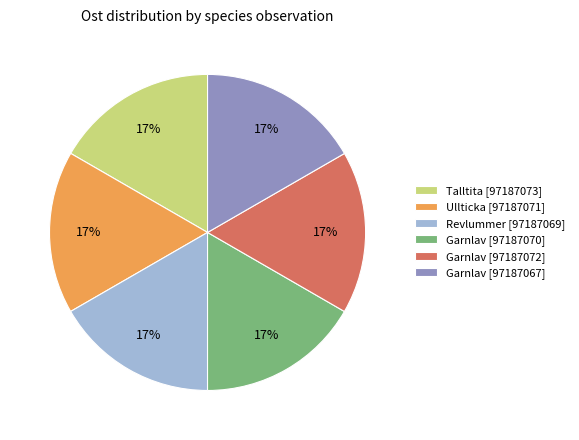

The Garnlav [97187067] slice represents 17% of the pie. True or false?

True